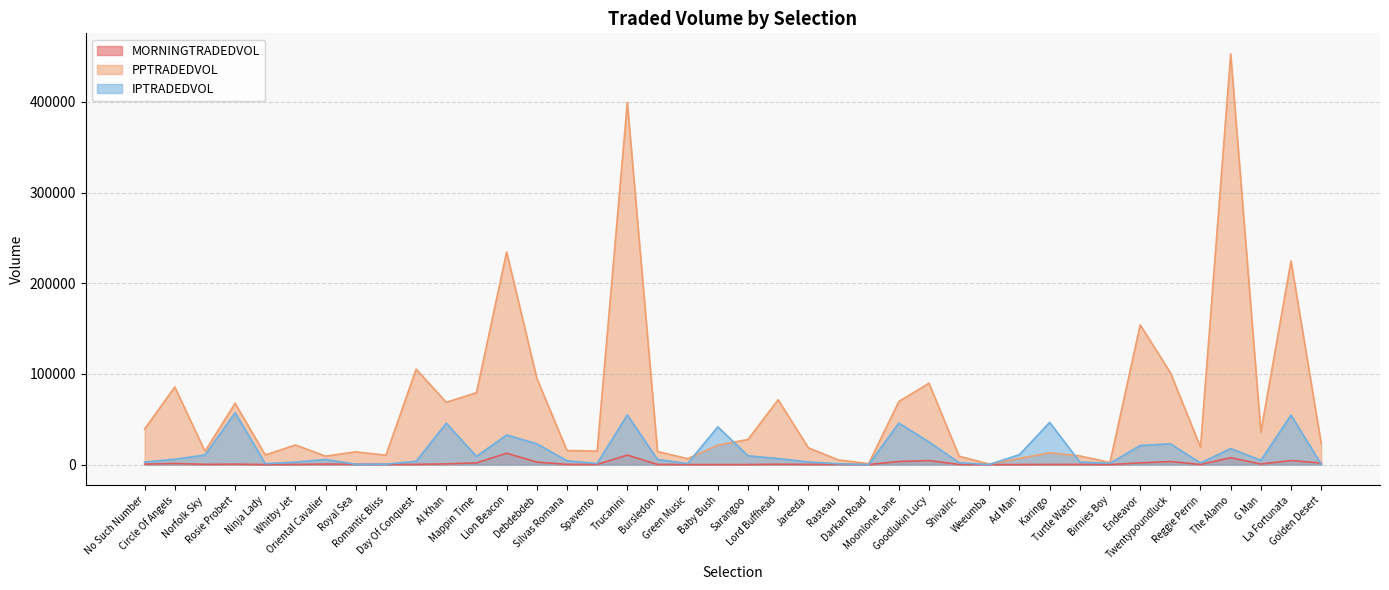

At which category is the sum across all series the highest?

The Alamo